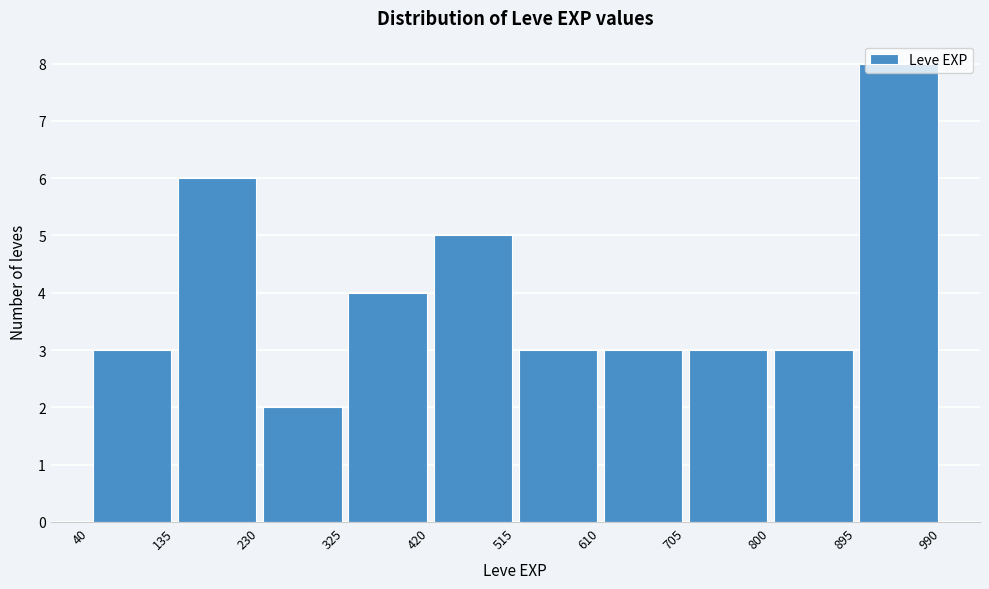

Reading left to right, list every bar in this chart as the range it spans on the x-axis followed by its height. The values are not printed on the chart, so give them approximately, as read against the axis.

40 to 135: 3
135 to 230: 6
230 to 325: 2
325 to 420: 4
420 to 515: 5
515 to 610: 3
610 to 705: 3
705 to 800: 3
800 to 895: 3
895 to 990: 8